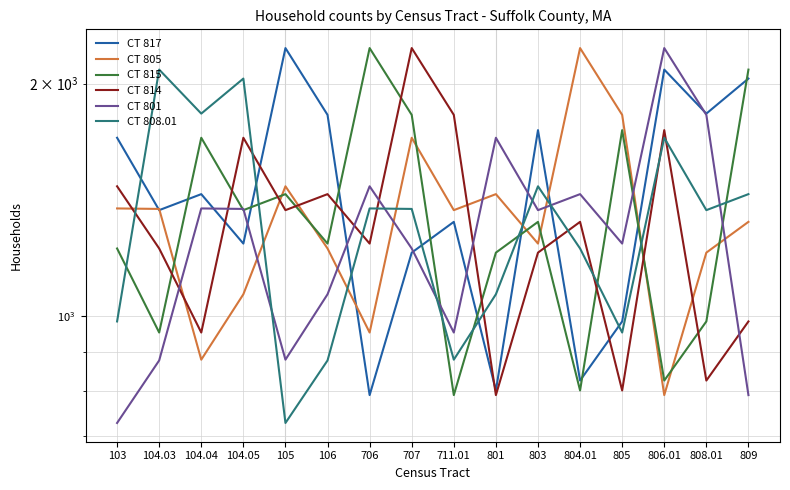

What is the sum of all CT 801 values?

20549